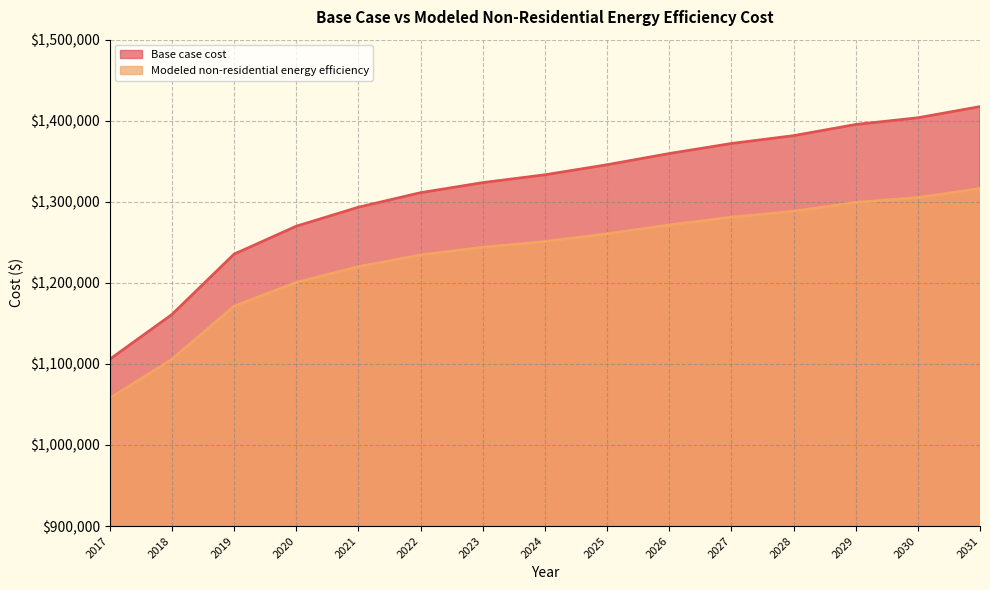

What is the lowest value of the Base case cost series?

1105712.0